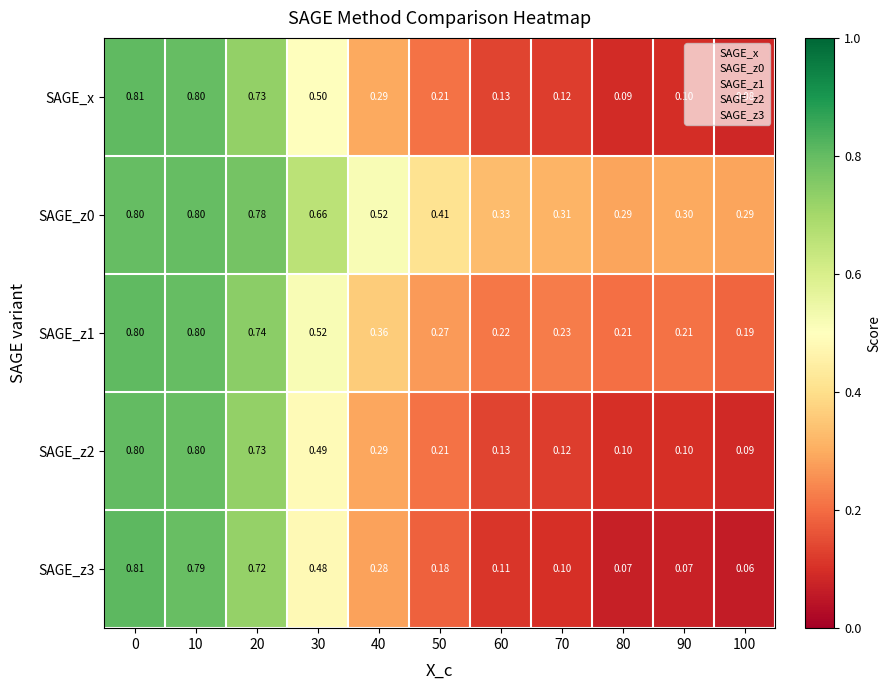

Is the value of SAGE_z2 at 70 greater than the value of SAGE_z0 at 0?

No